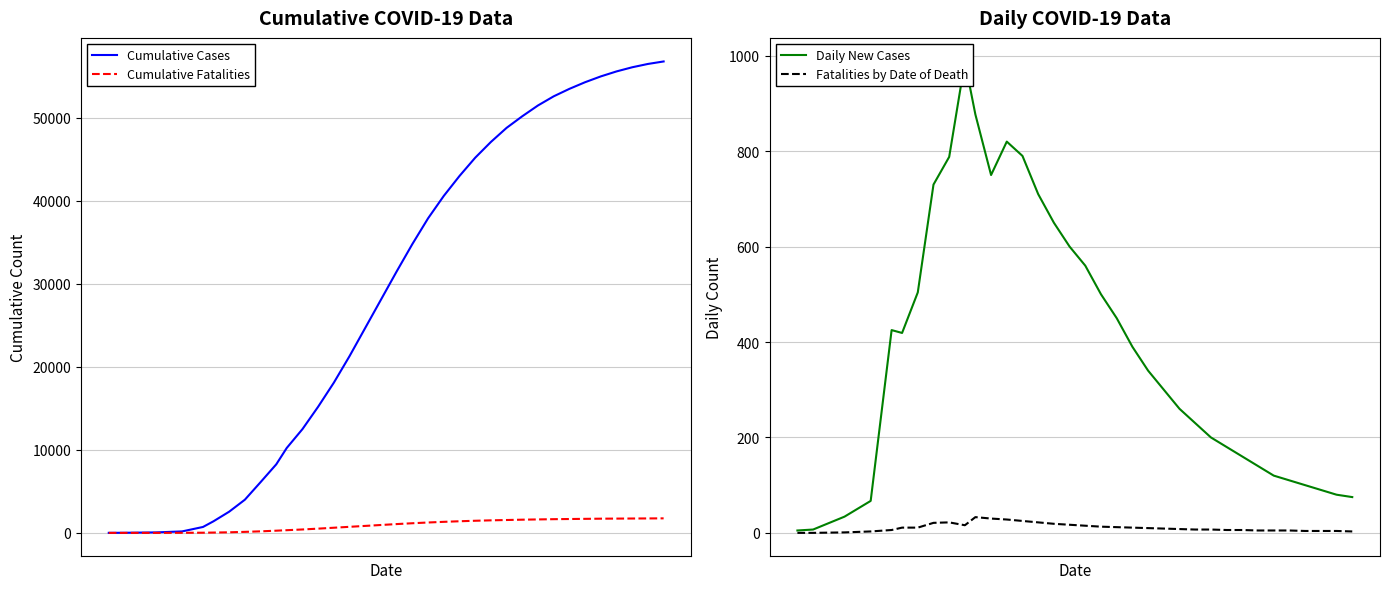

True or false: Cumulative Cases and Cumulative Fatalities cross at least once.

False